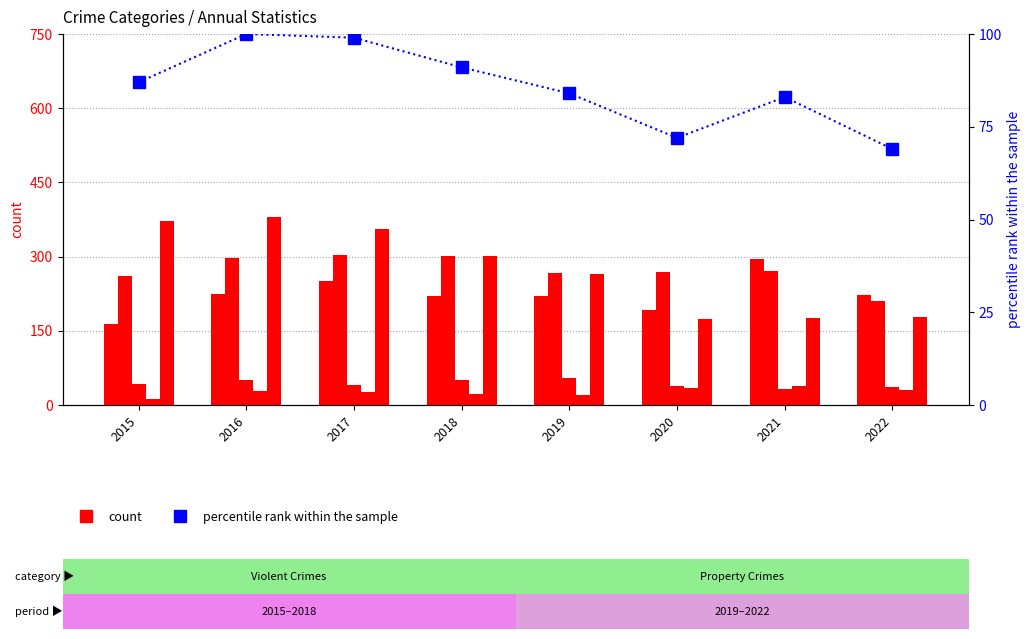

What is the highest value of the Homicide series?

38